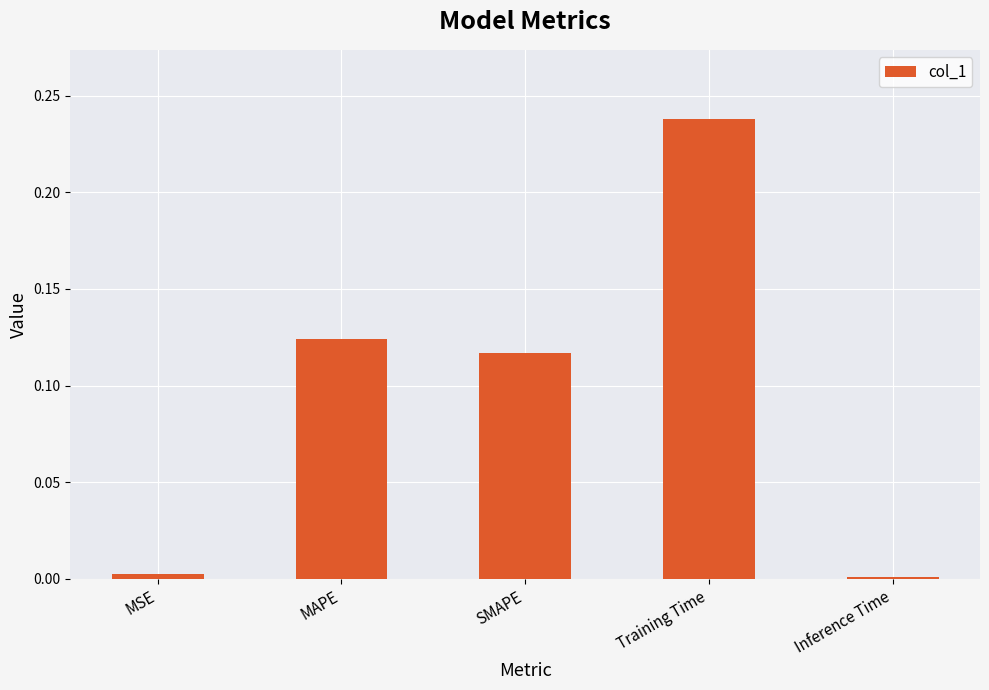

What position from the left is Training Time?

4